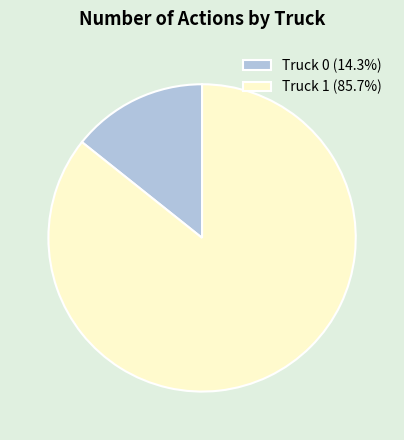

What is the smallest slice in the pie chart?

Truck 0